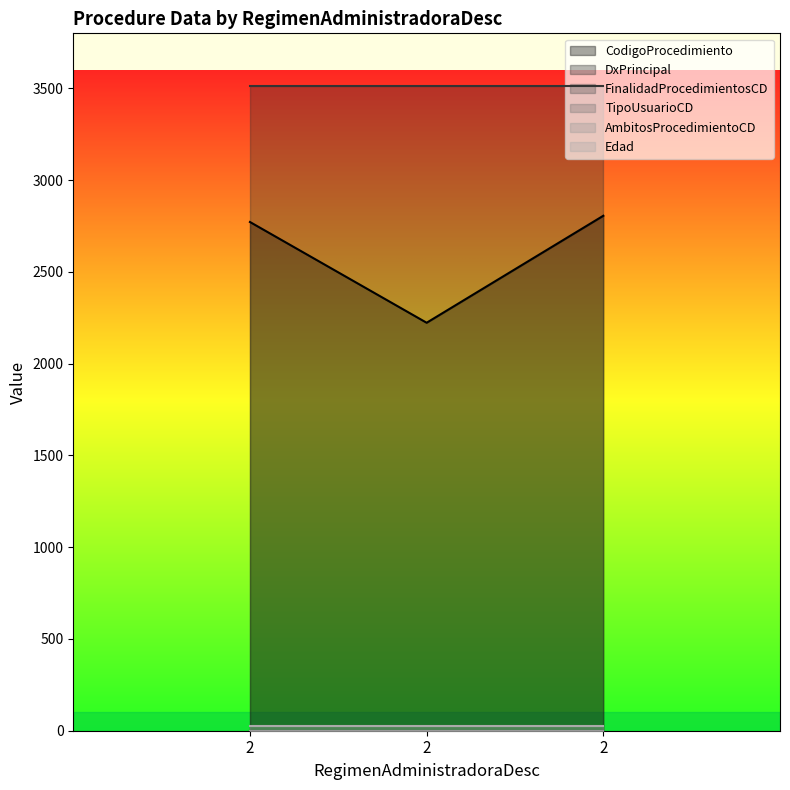

Reading left to right, what are all the values shown in this chart?

CodigoProcedimiento: 2=2772	2=2223	2=2806
DxPrincipal: 2=3511	2=3511	2=3511
FinalidadProcedimientosCD: 2=1	2=1	2=1
TipoUsuarioCD: 2=1	2=1	2=1
AmbitosProcedimientoCD: 2=0	2=0	2=0
Edad: 2=24	2=24	2=24